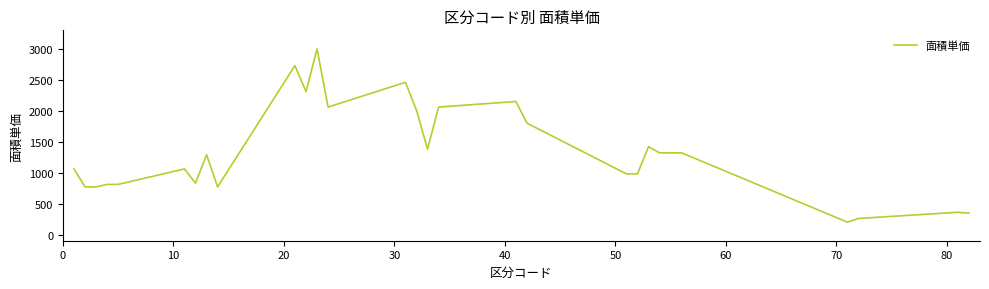

What is the difference between the maximum and minimum values?

2800